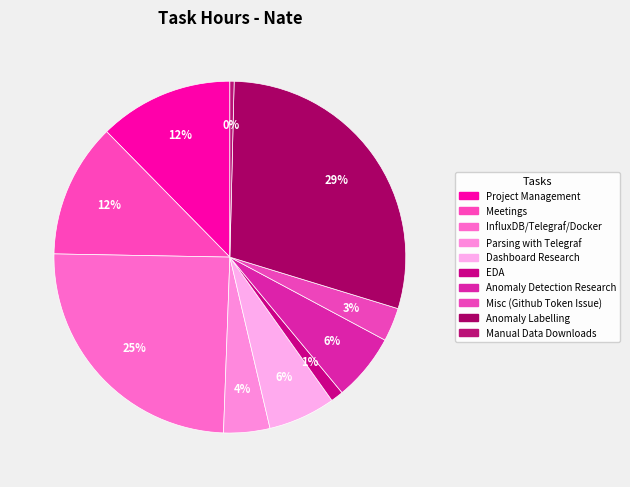

True or false: Dashboard Research accounts for 6% of the total.

True